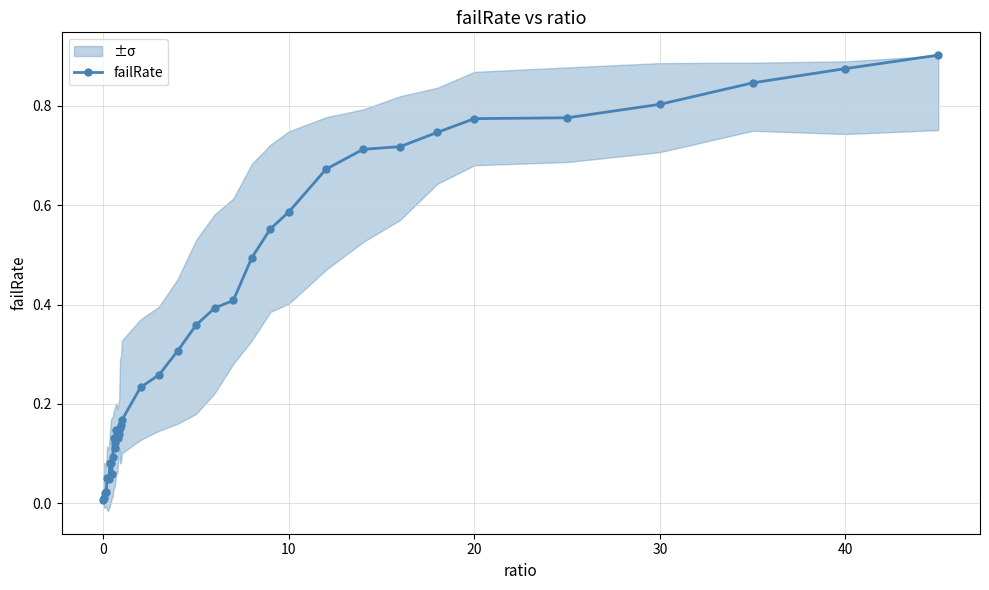

What is the difference between the second highest and minimum values?

0.9